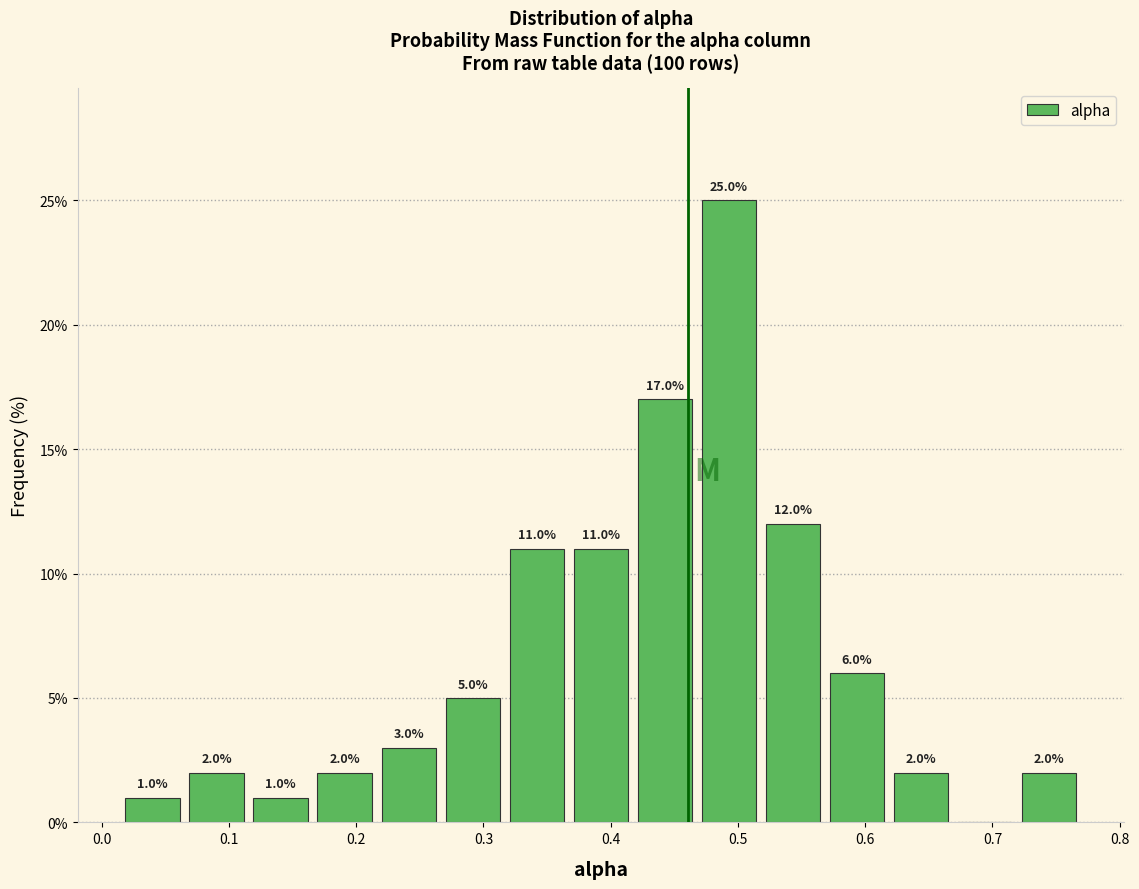

Over which range of the x-axis is the bar tallest?

0.47 to 0.52